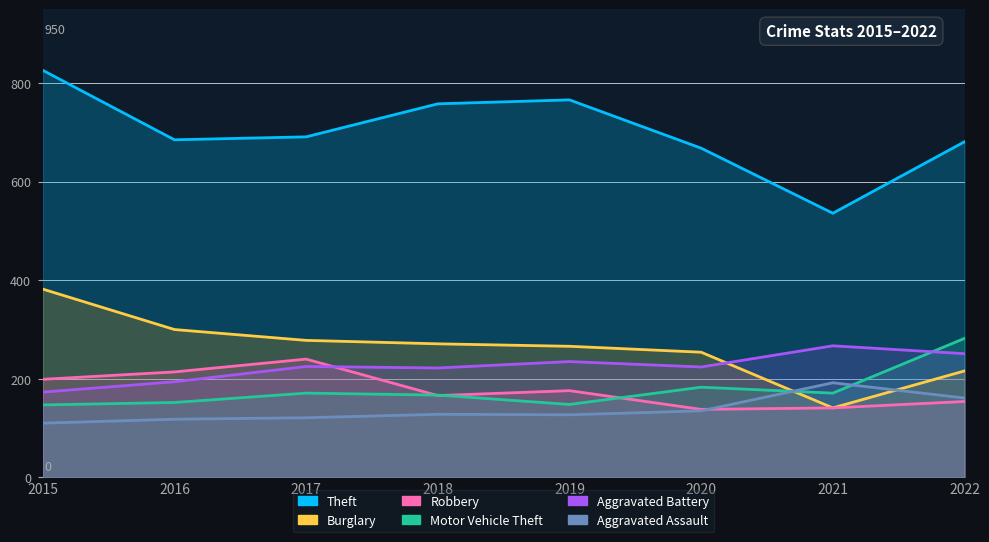

What is the spread (max minus min) of values at 2015?

716